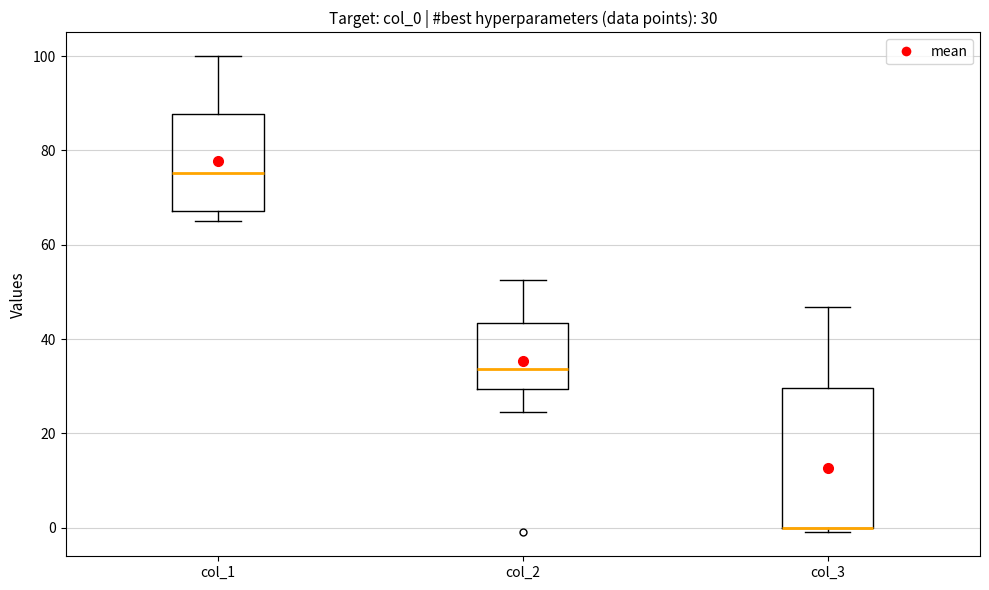

Which box is the tallest, from its lower edge to its upper edge?

col_3